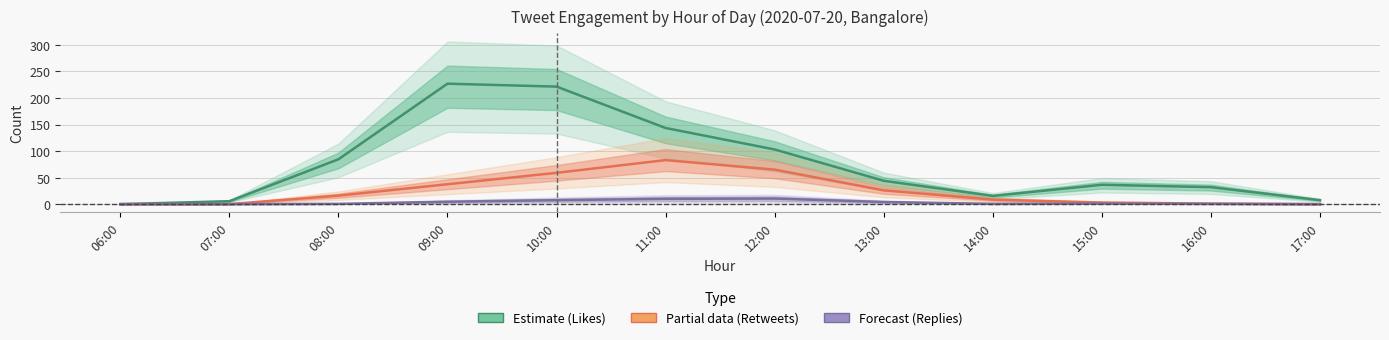

Reading right to left, what are all the values shown in this chart?

Likes (Estimate): 17:00=7.5	16:00=32.0	15:00=36.5	14:00=15.5	13:00=44.0	12:00=103.0	11:00=143.5	10:00=221.5	09:00=227.0	08:00=84.5	07:00=5.5	06:00=0.0
Retweets (Partial): 17:00=0.0	16:00=1.0	15:00=3.0	14:00=8.5	13:00=26.0	12:00=65.0	11:00=83.0	10:00=59.0	09:00=37.5	08:00=16.0	07:00=0.0	06:00=0.0
Replies (Forecast): 17:00=0.0	16:00=0.5	15:00=1.0	14:00=0.5	13:00=4.0	12:00=10.5	11:00=10.0	10:00=7.5	09:00=4.5	08:00=0.5	07:00=0.0	06:00=0.0